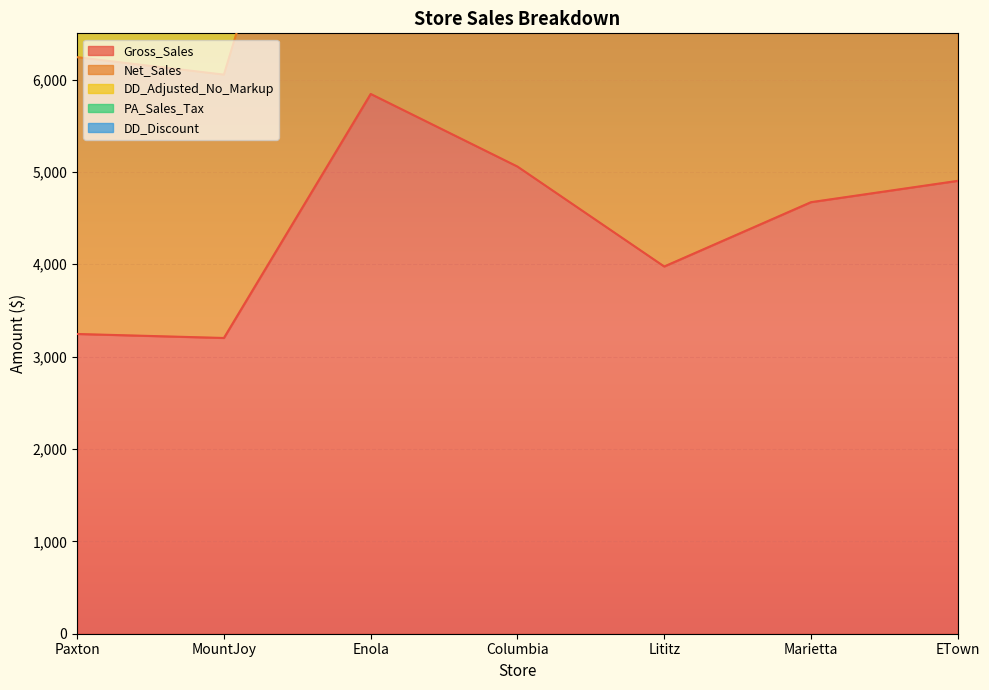

What is the greatest value displayed?

17384.4